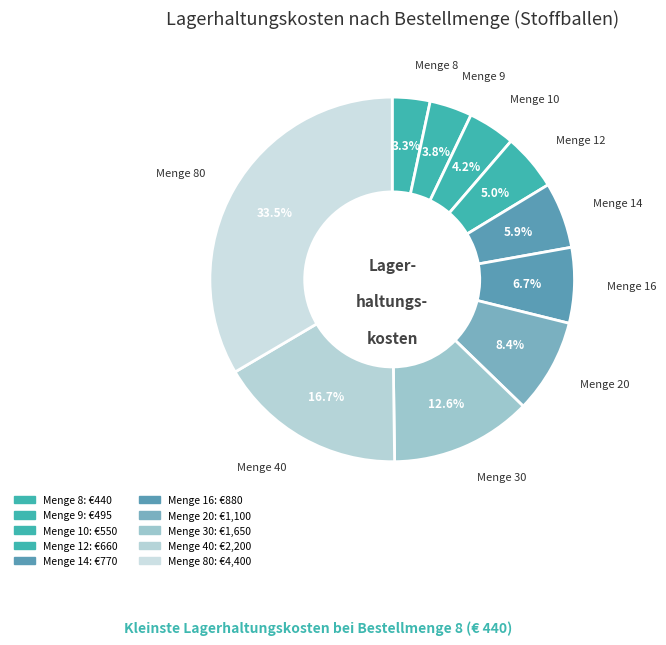

How many segments does this pie chart have?

10